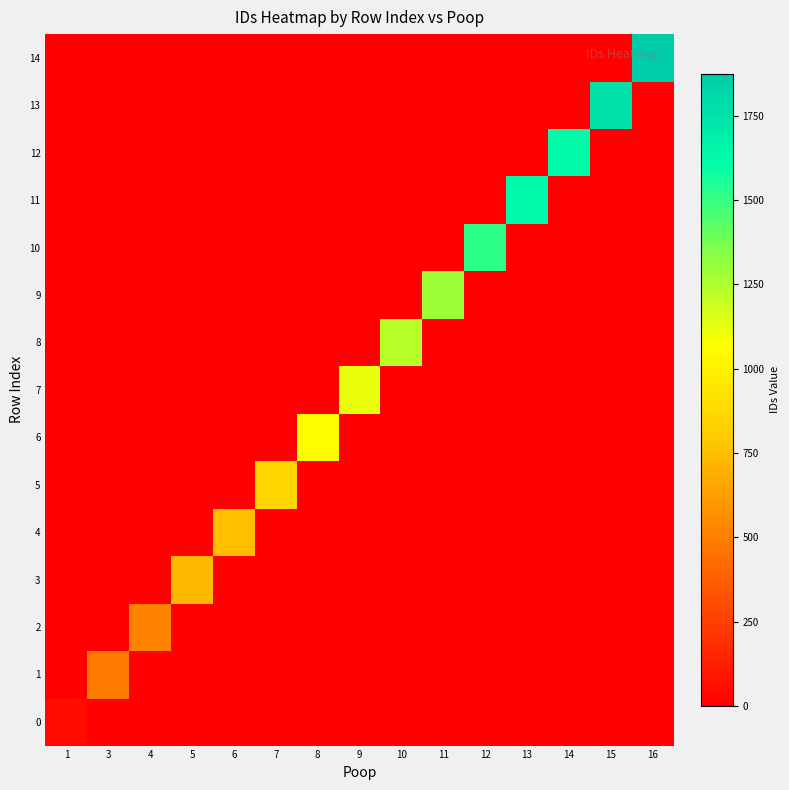

Between 12 and 6, which is larger?

12